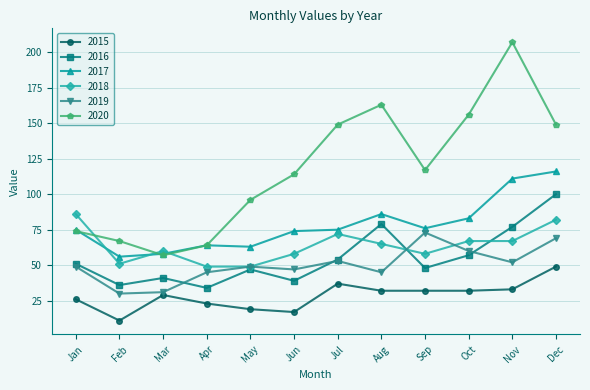

What is the value of the 2015 point at the 5th from the left?

19